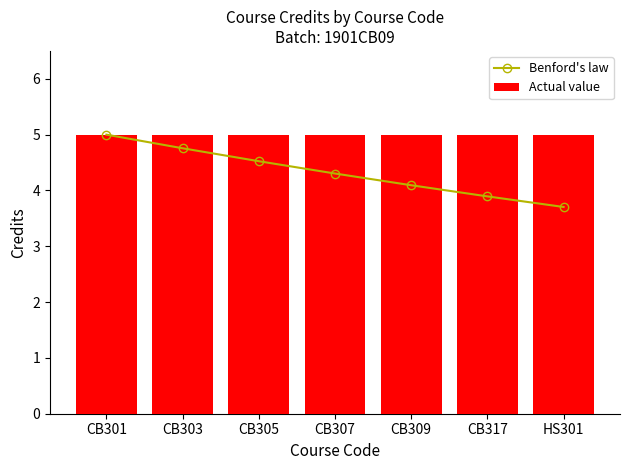

Is the value of Actual value at HS301 greater than the value of Benford's law at CB309?

Yes